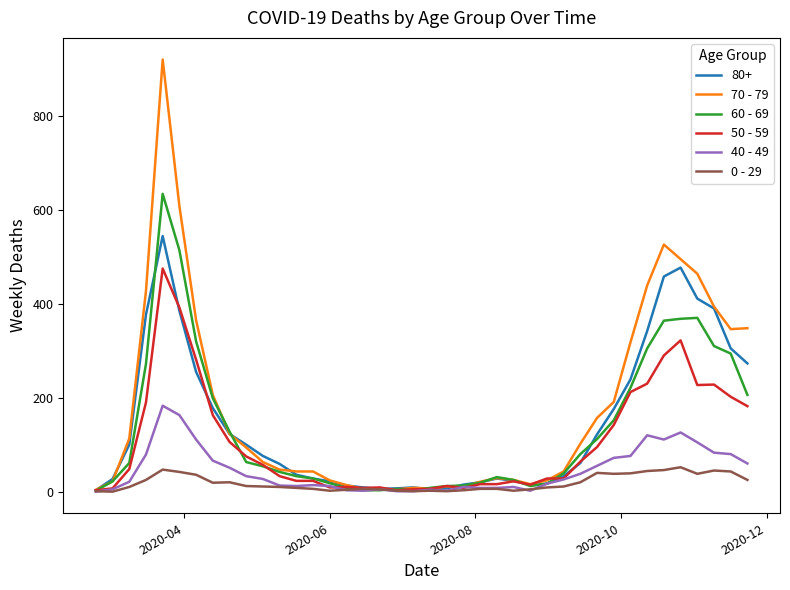

What is the lowest value of the 60 - 69 series?

2